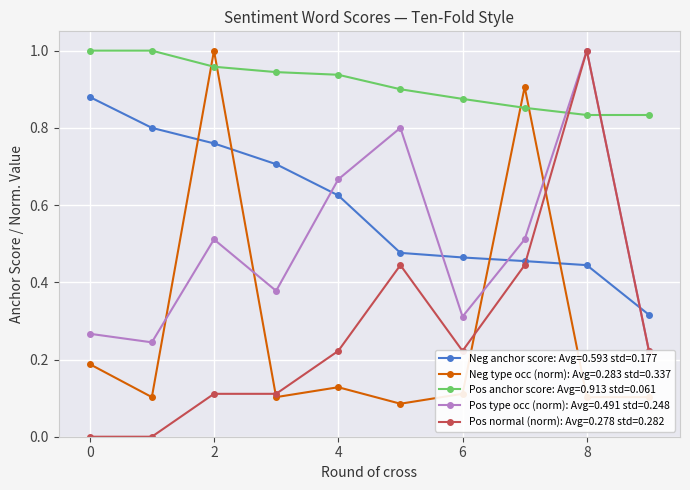

Where is Negative anchor score nearest to the value 0?

9